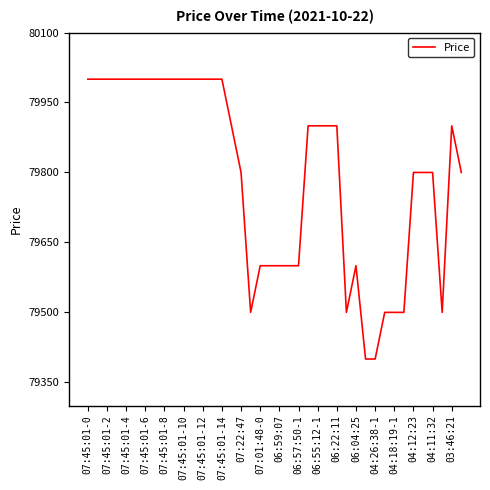

What is the minimum value shown in the chart?

79400